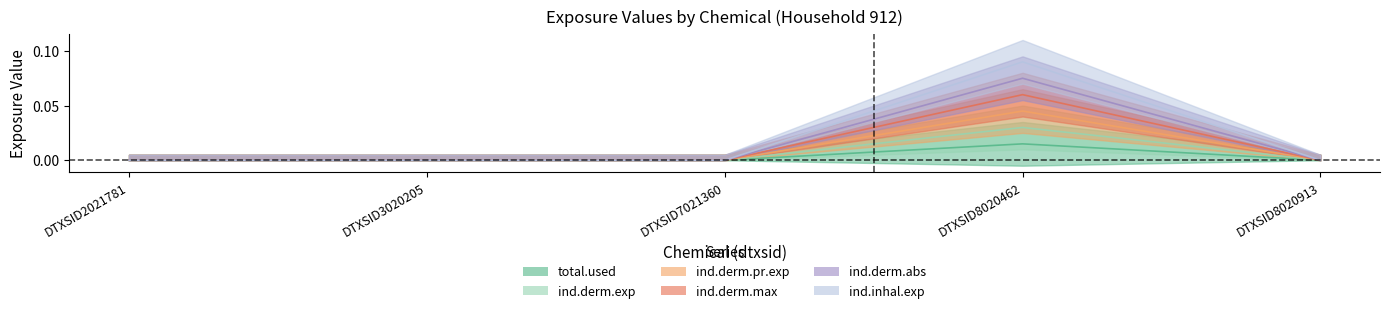

Which series has the widest spread of values?

ind.inhal.exp